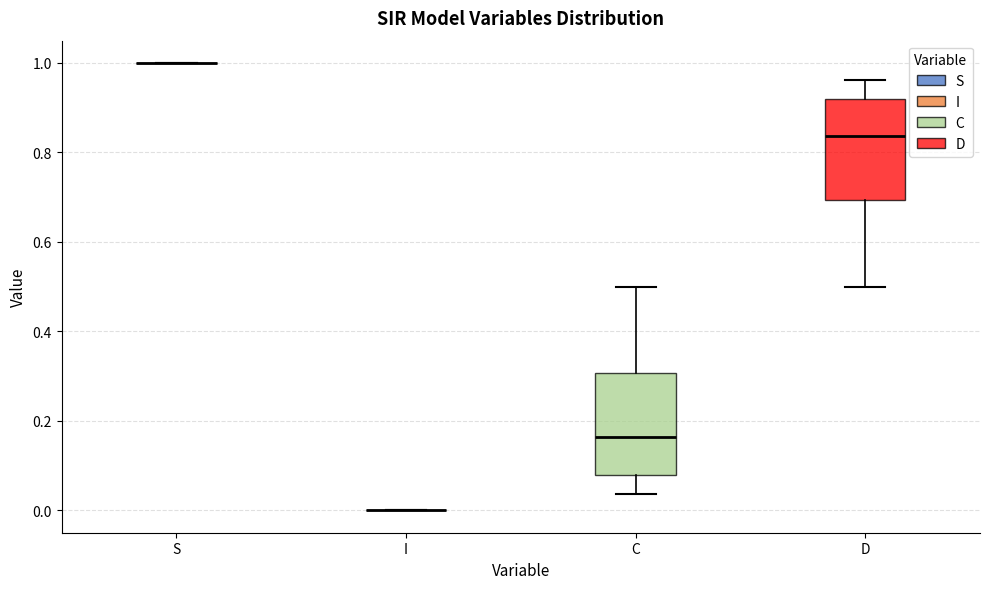

Where does the upper whisker of the box for D end on the y-axis? The values are not printed on the chart, so give them approximately, as read against the axis.

0.96